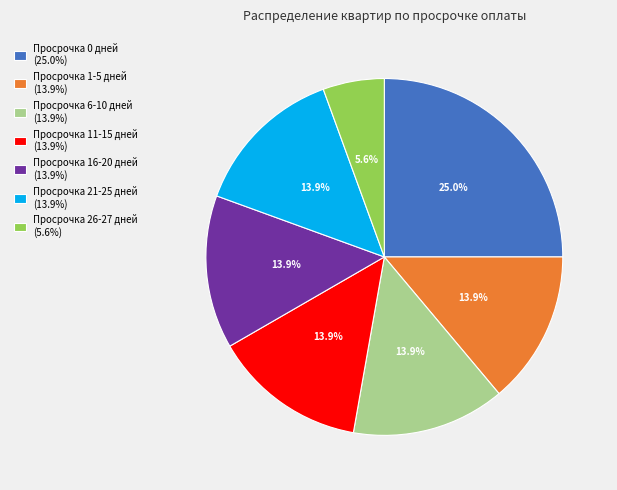

Combined, what portion of the pie is Просрочка 6-10 дней and Просрочка 1-5 дней?

27.8%